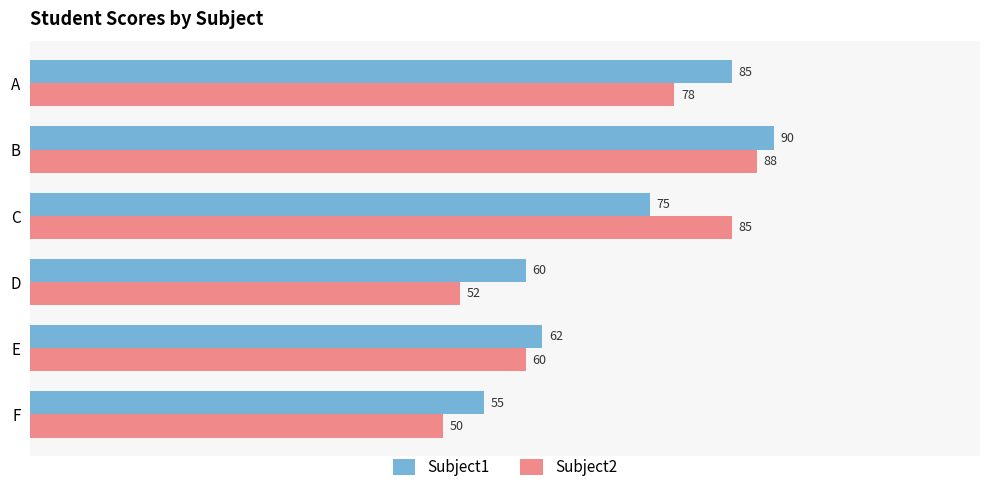

The value of Subject2 at F is 27. True or false?

False